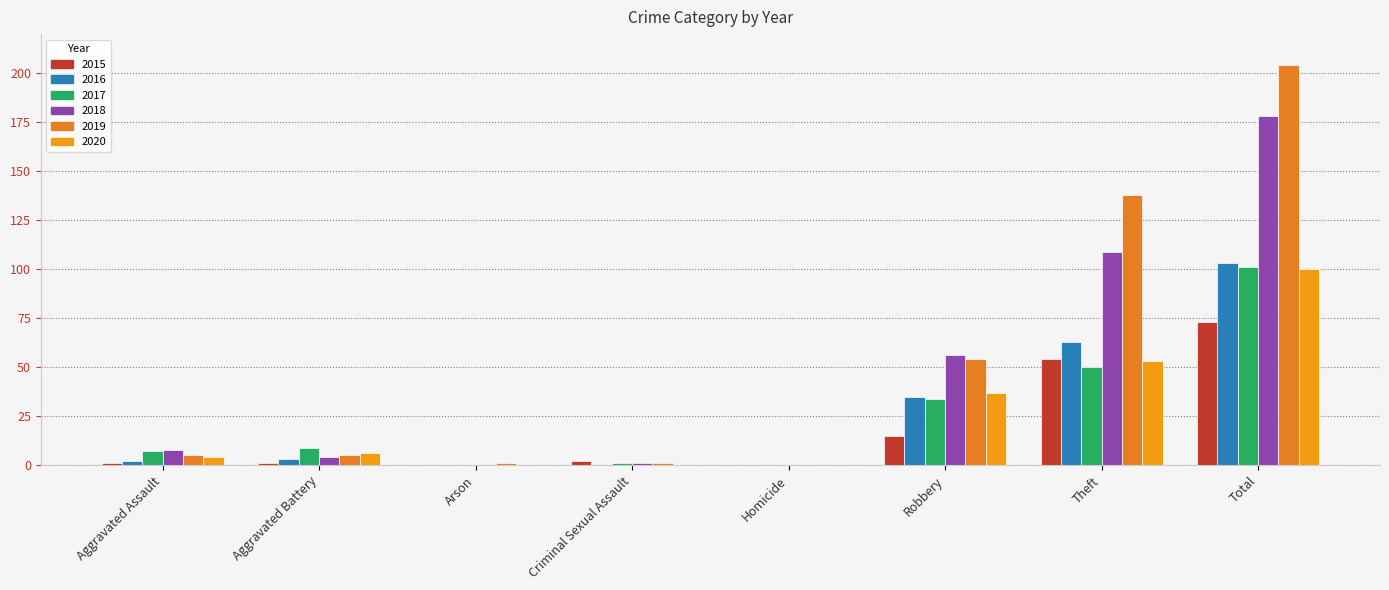

The 2016 series shows 0 at Homicide. True or false?

True